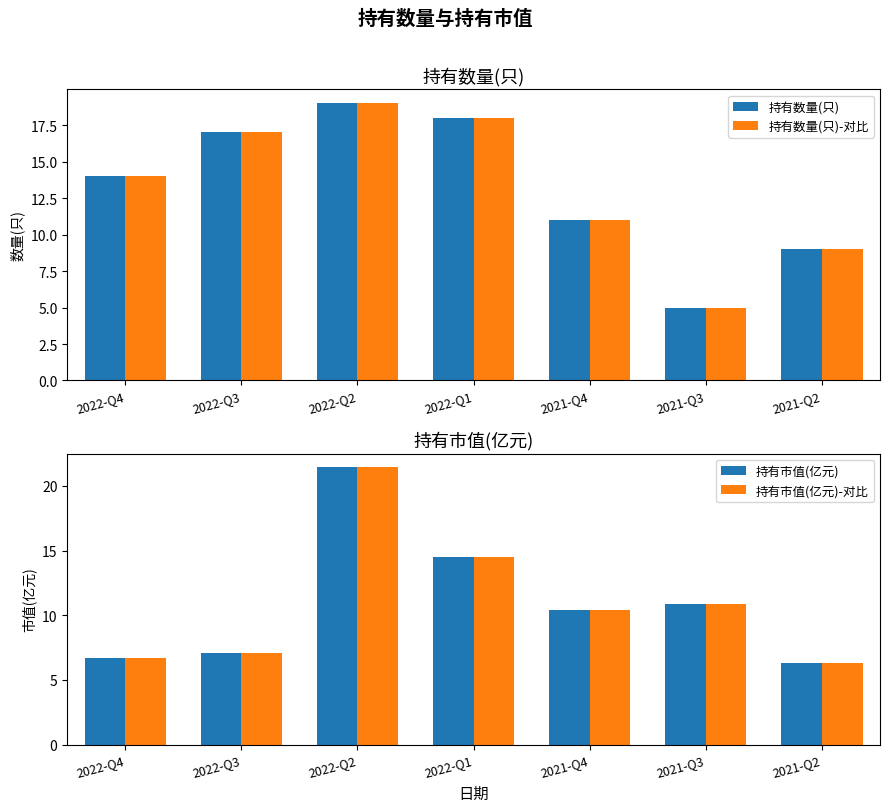

What position from the left is 2022-Q4?

1